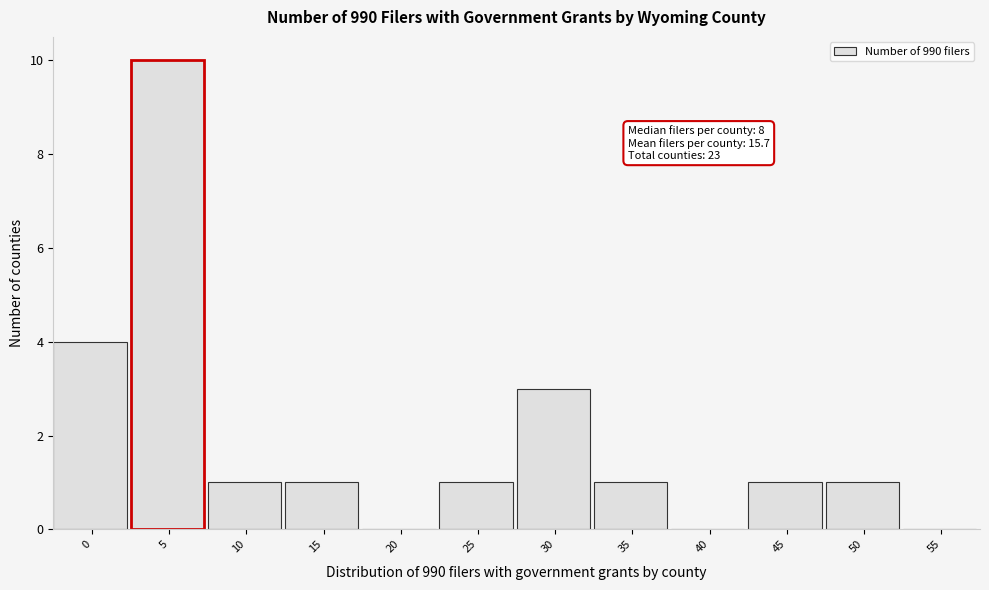

True or false: the data shows 4 at 30.

False